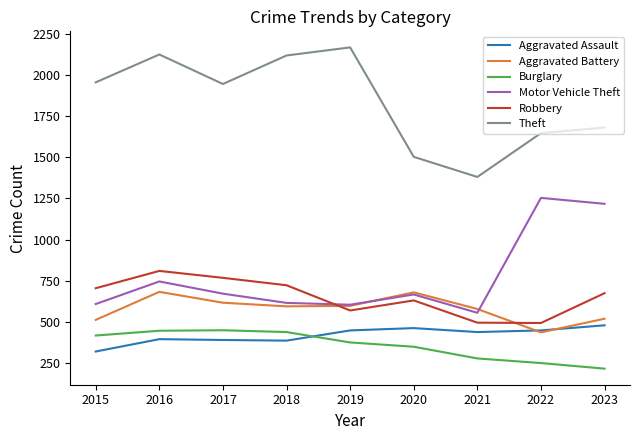

Which series has the largest range (max minus min)?

Theft